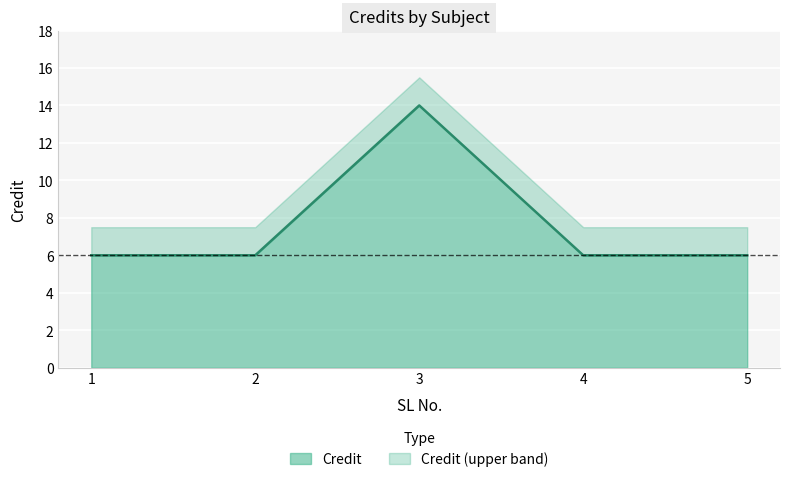

What is the difference between the maximum and minimum values in the Credit series?

8.0